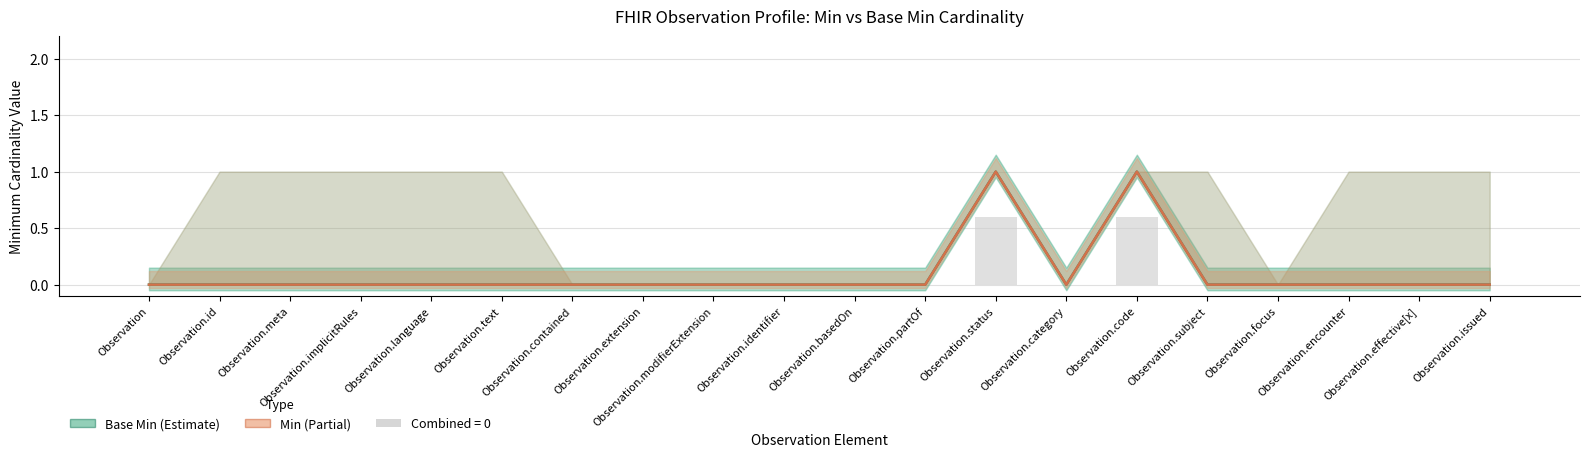

Rank the series at Observation.partOf from highest to lowest value.

Base Min, Min